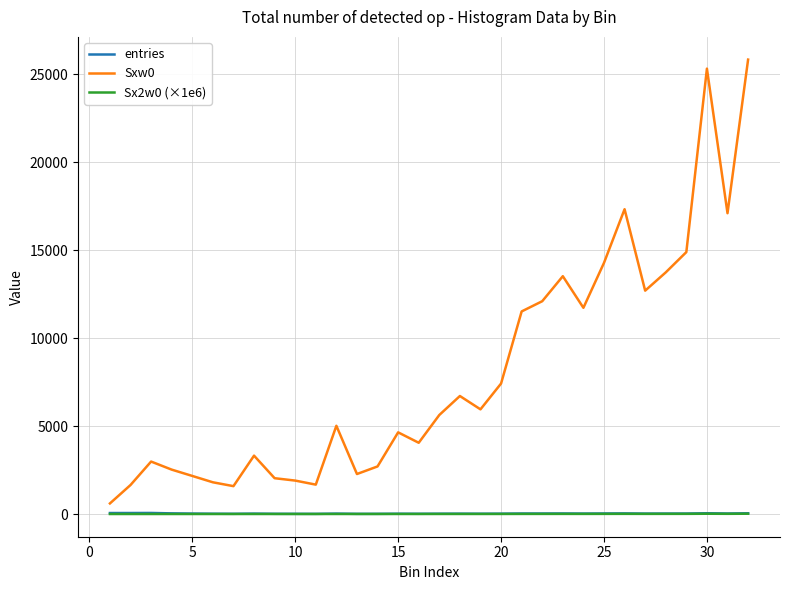

What is the highest value of the Sxw0 series?

25821.0